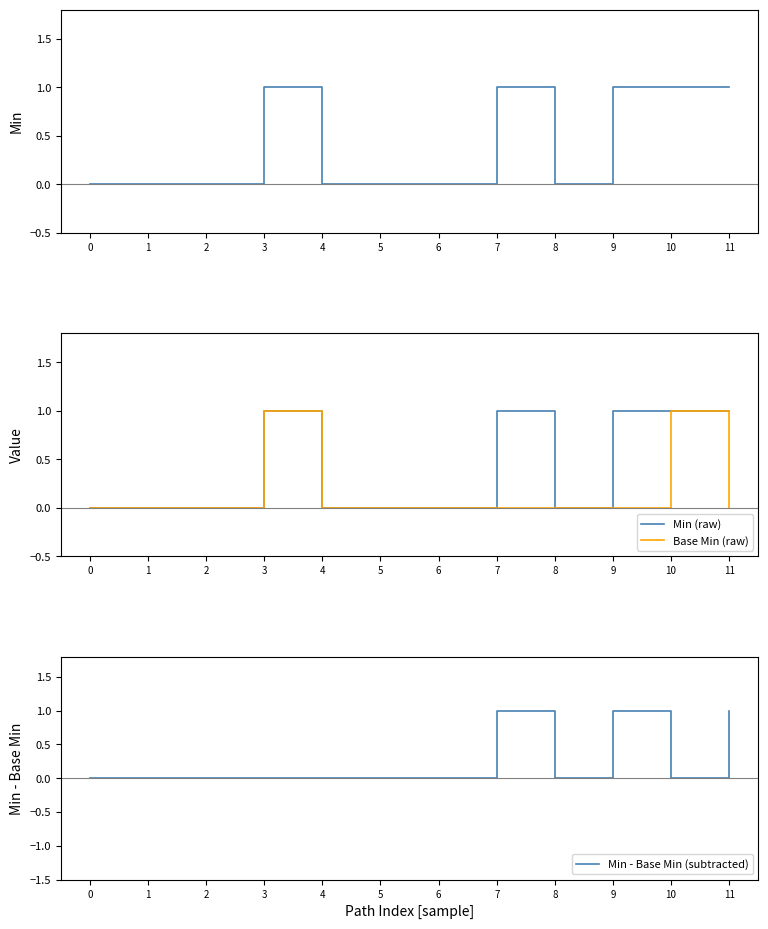

How many values in the Min (raw) series exceed 0?

5